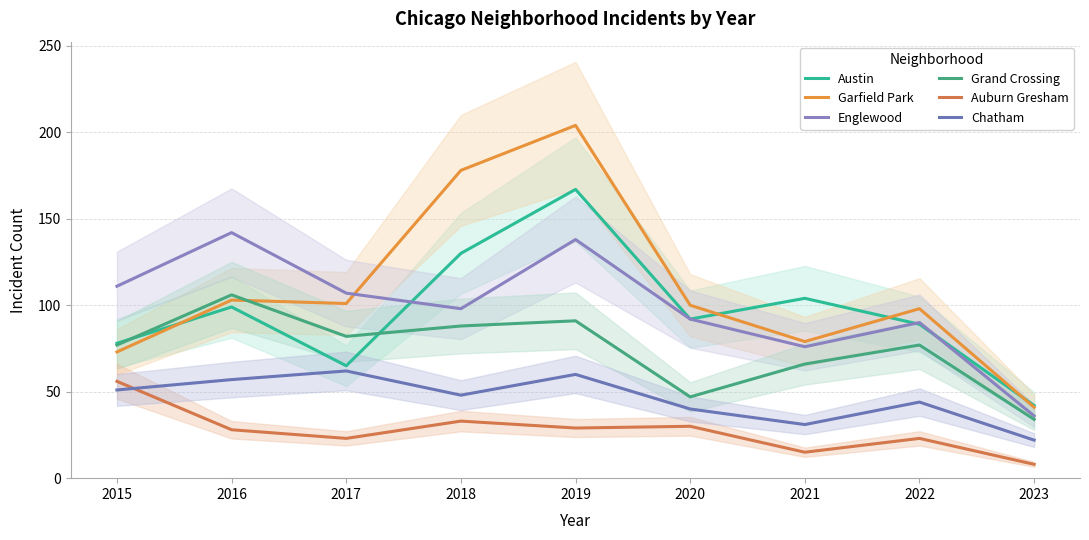

True or false: Grand Crossing has a value of 47 at 2020.

True